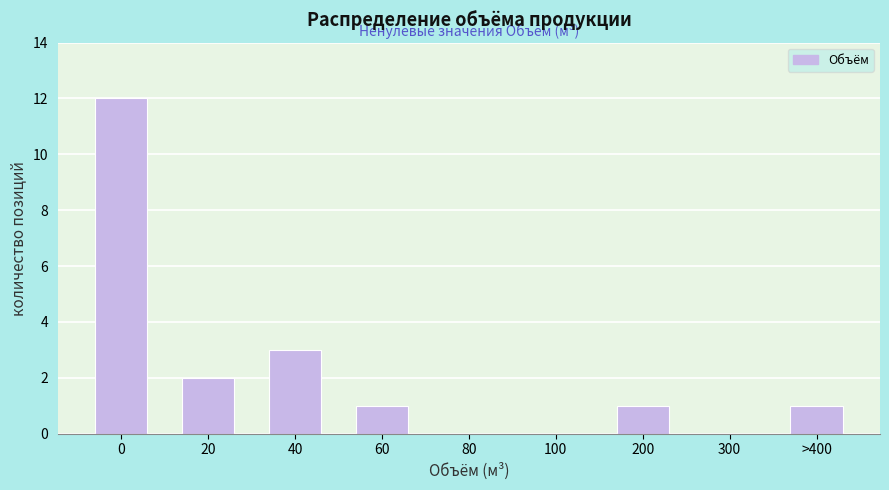

Reading left to right, what are all the values shown in this chart?

0=12	20=2	40=3	60=1	80=0	100=0	200=1	300=0	>400=1